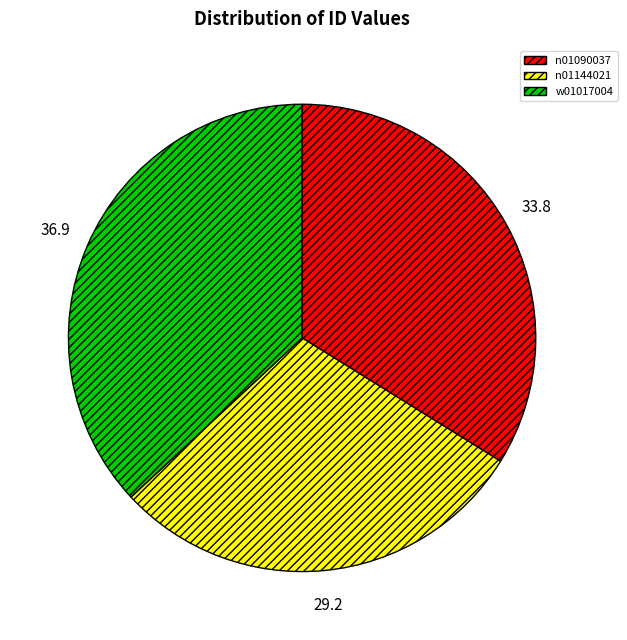

Which has a higher value, w01017004 or n01144021?

w01017004